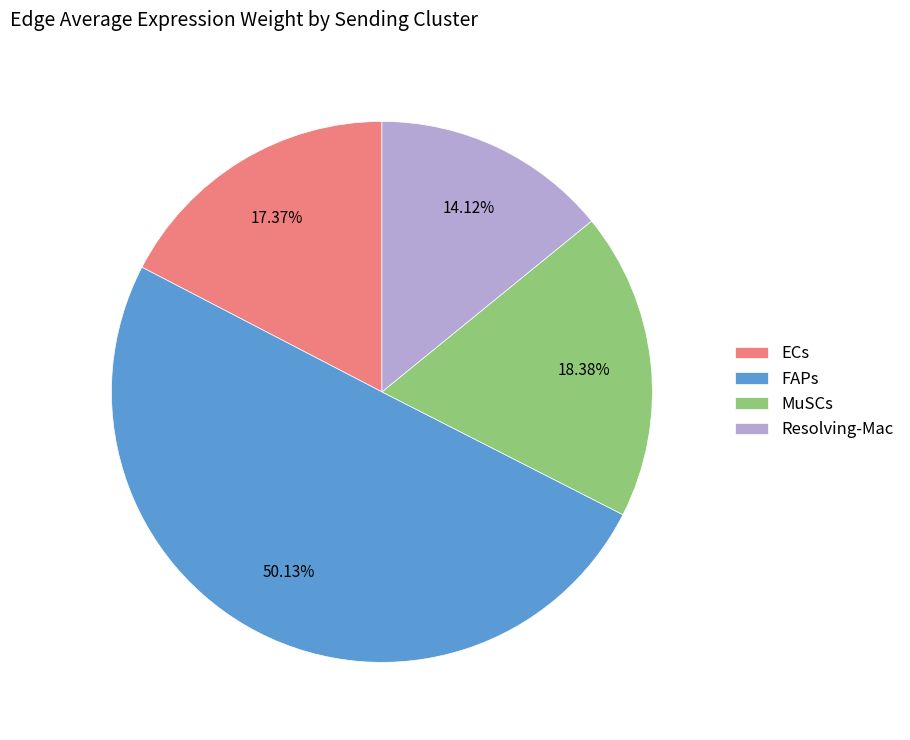

Which slice represents more than half of the pie?

FAPs